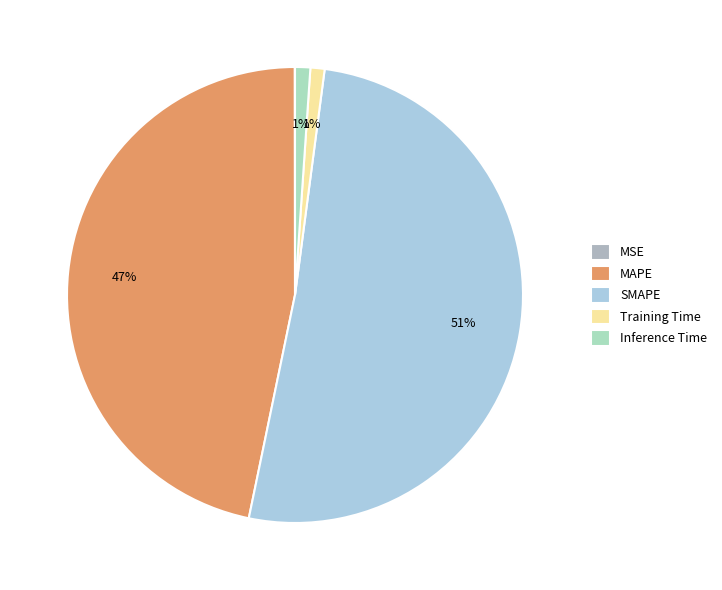

To the nearest percent, what is the difference between the largest and smallest slice percentages?

51%